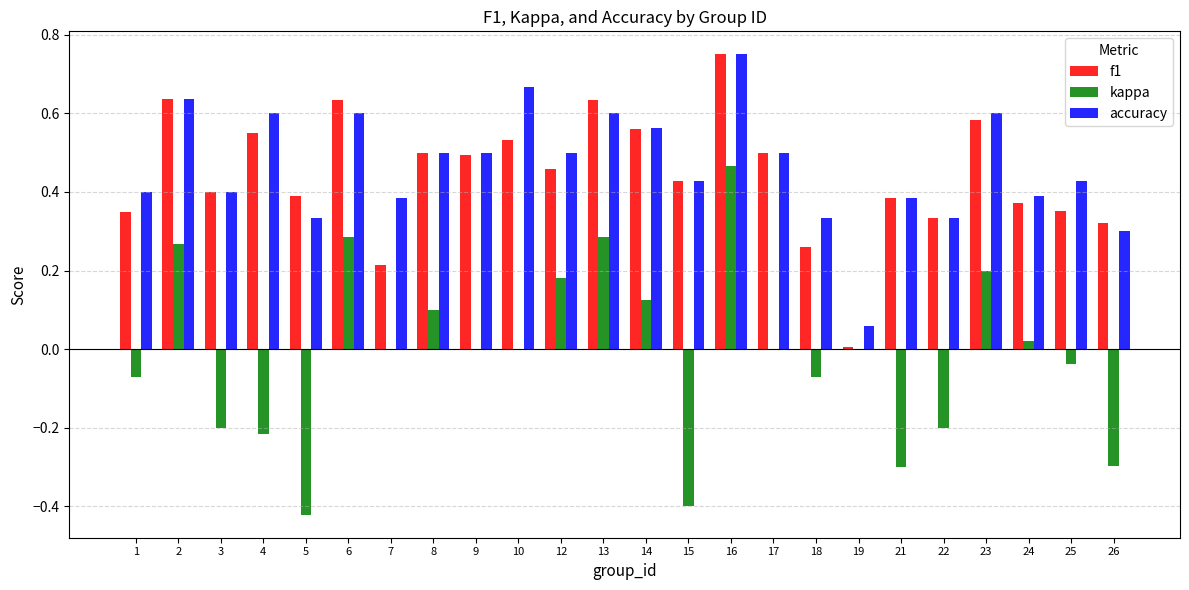

Is it true that f1 equals 0.1 at 21?

False